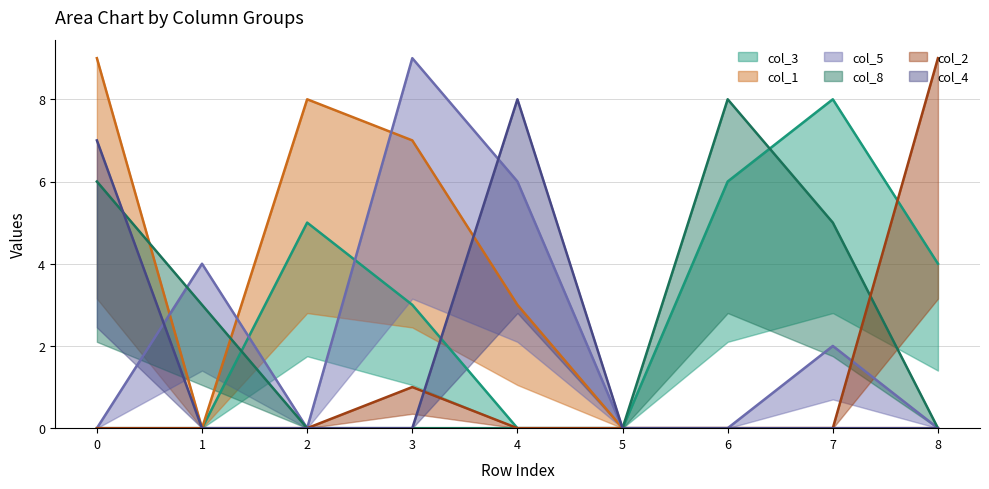

What is the average value of the col_3 series?

3